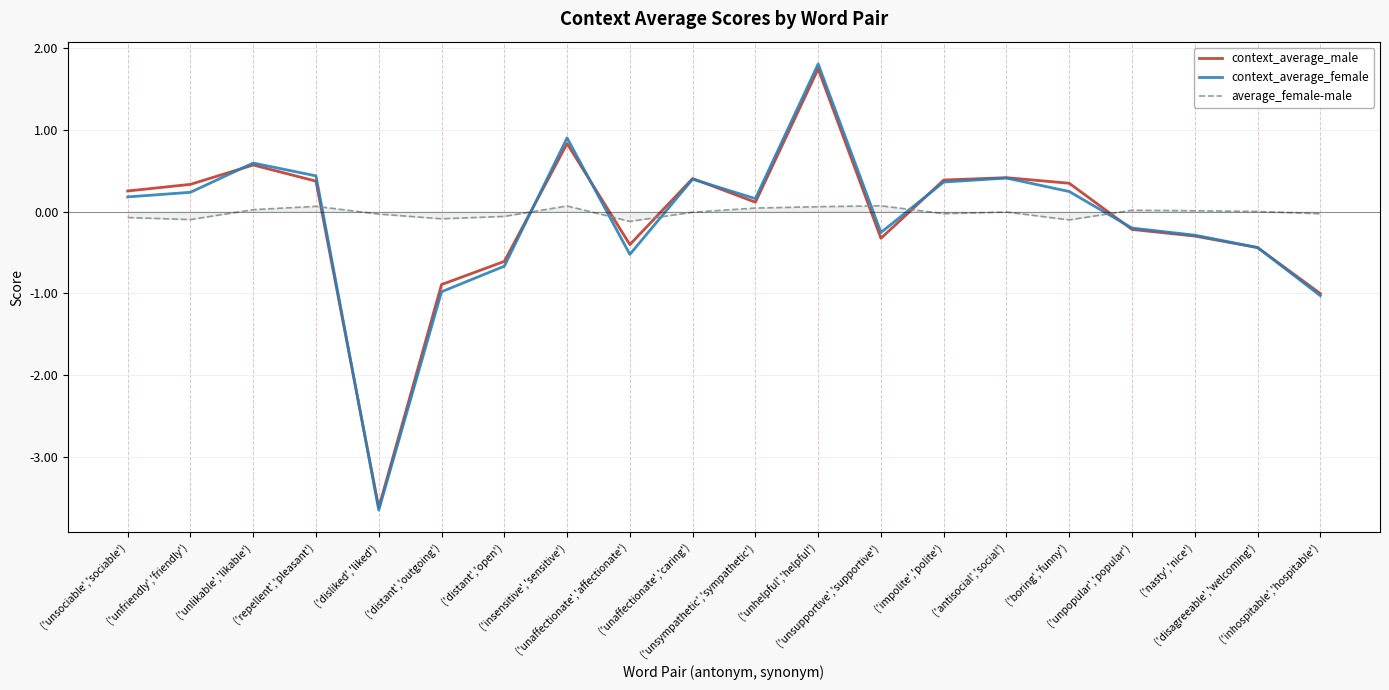

At which category does the chart reach its minimum across all series?

('disliked','liked')